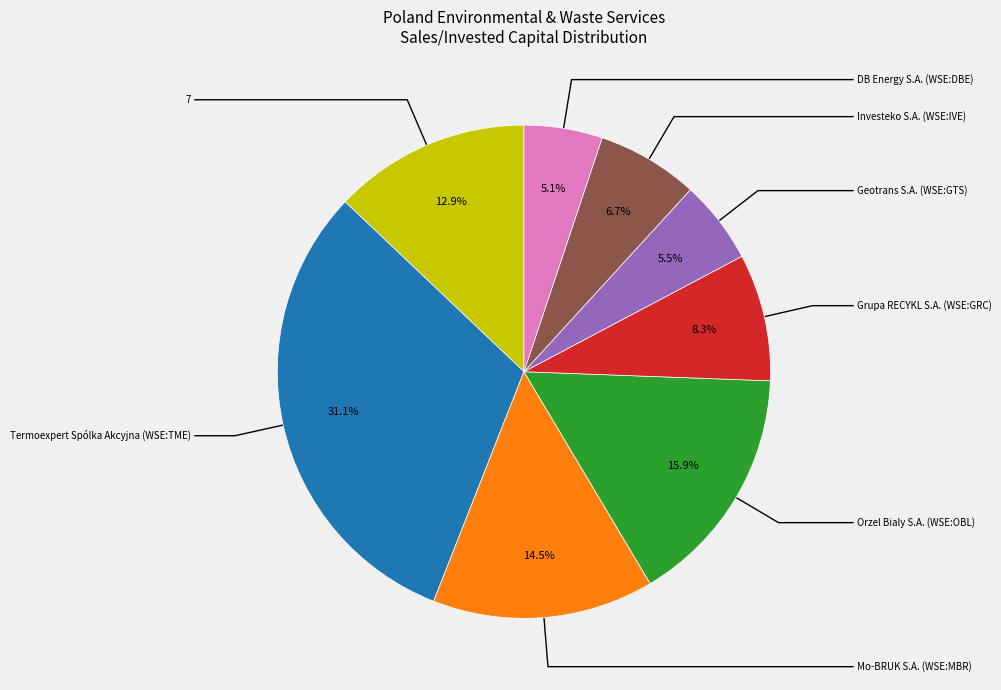

Does any single category account for the majority?

No